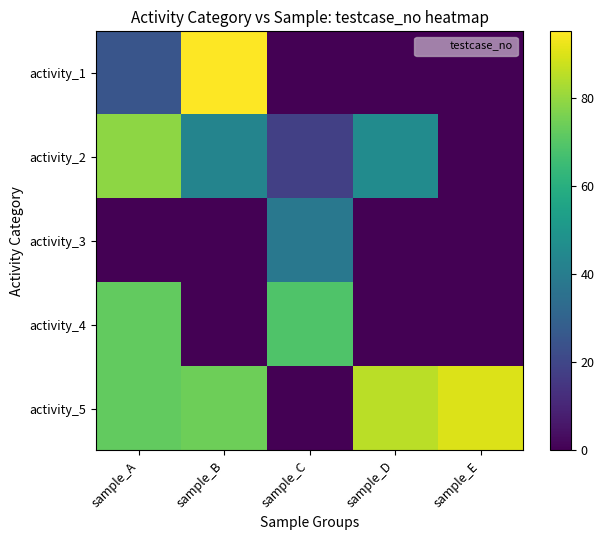

Reading left to right, transcribe all the data shown in this chart.

activity_1: sample_A=25	sample_B=95	sample_C=0	sample_D=0	sample_E=0
activity_2: sample_A=79	sample_B=43	sample_C=18	sample_D=46	sample_E=0
activity_3: sample_A=0	sample_B=0	sample_C=38	sample_D=0	sample_E=0
activity_4: sample_A=72	sample_B=0	sample_C=69	sample_D=0	sample_E=0
activity_5: sample_A=72	sample_B=74	sample_C=0	sample_D=85	sample_E=90